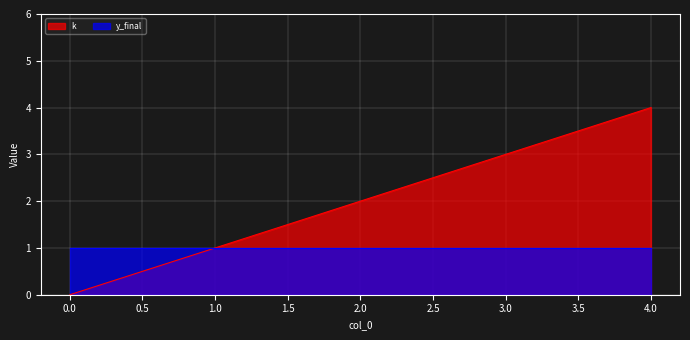

Which series has the largest total across all categories?

k